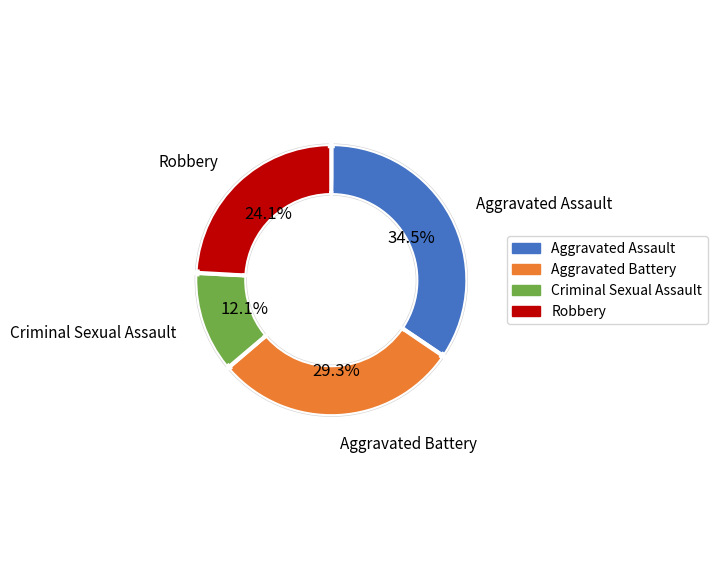

What percentage is the Robbery slice, to the nearest percent?

24%